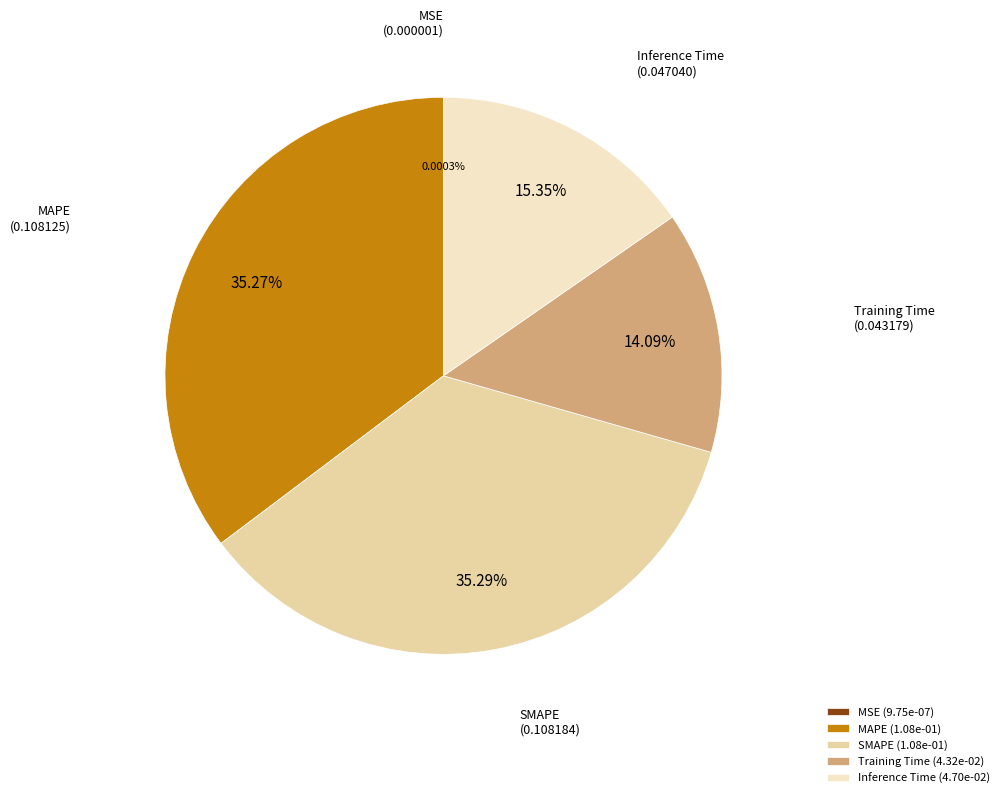

What percentage is NOT represented by MAPE?

64.7%